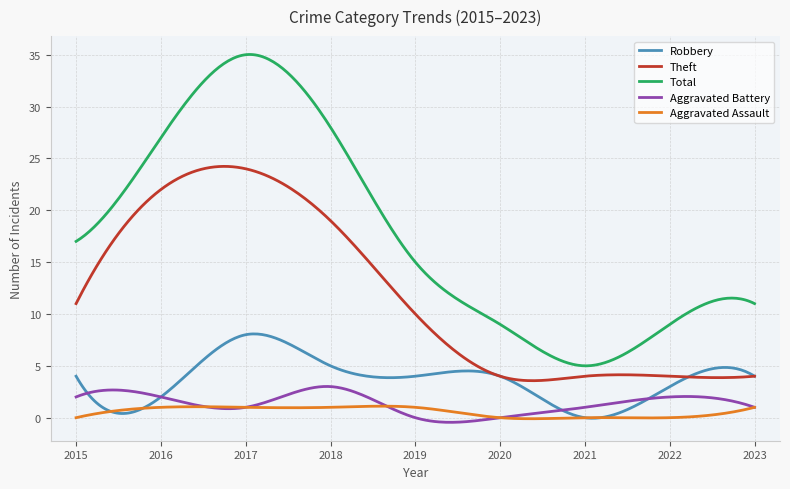

What is the sum of all Robbery values?

1096.5